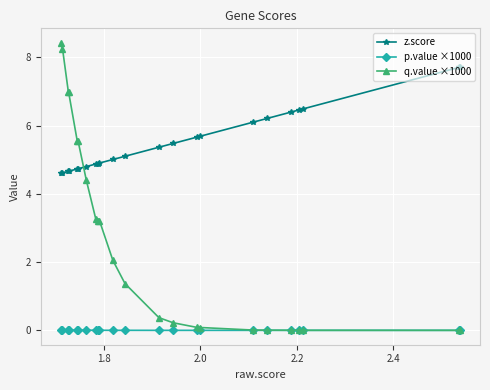

What are all the series names shown in the legend?

z.score, p.value ×1000, q.value ×1000